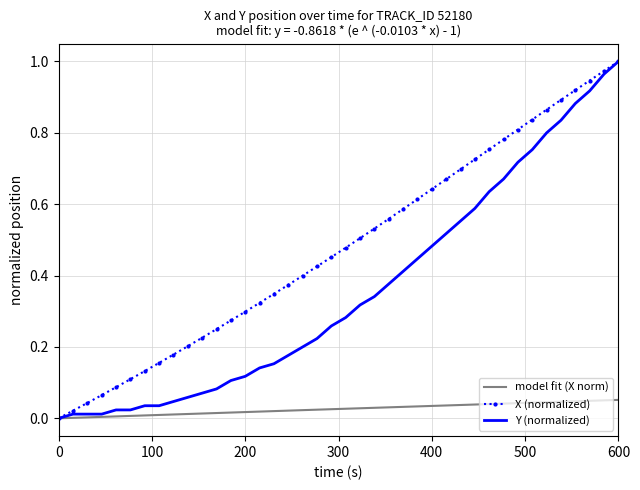

Which series has the largest range (max minus min)?

X